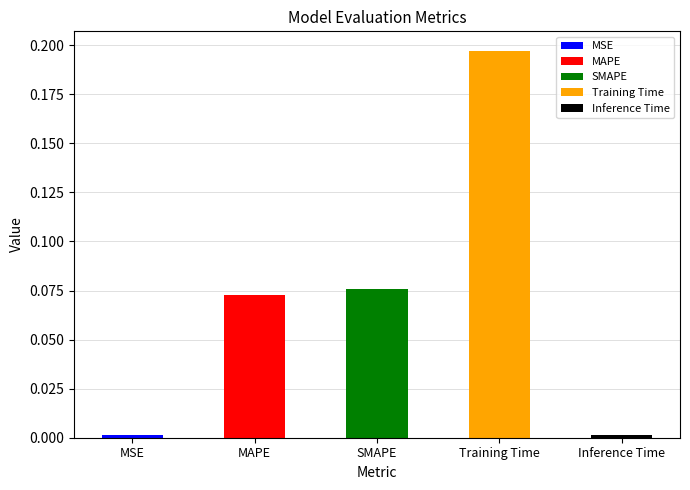

What is the difference between the maximum and minimum values?

0.2